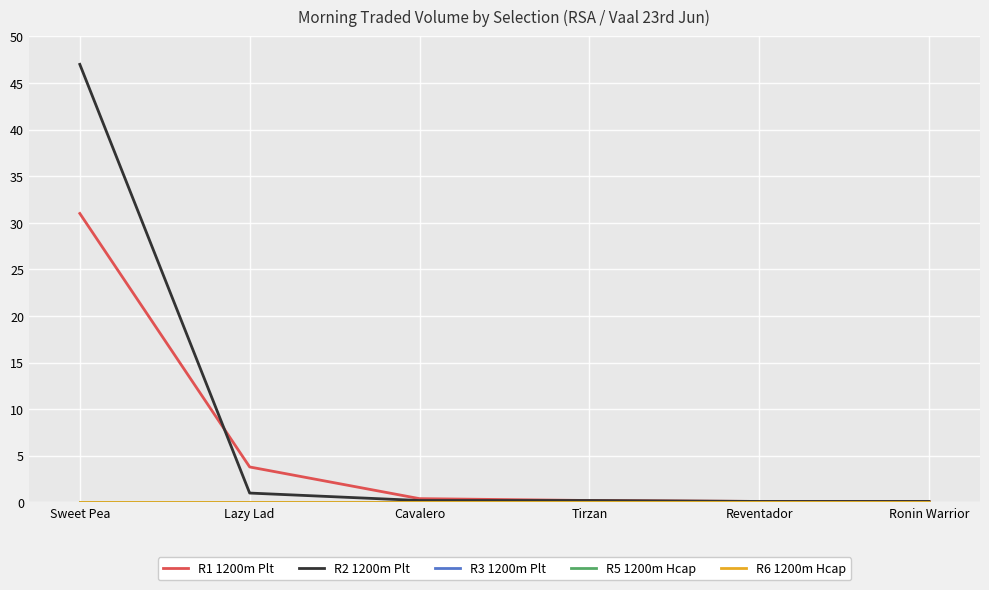

Is this an area chart (filled region under the line)?

No